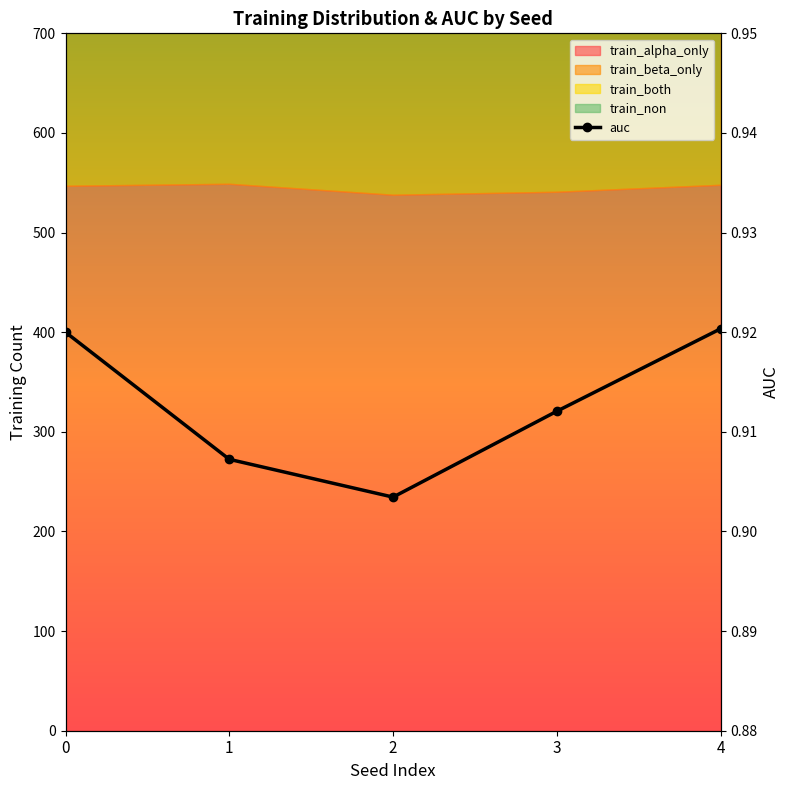

What is the value of the 4th point from the left?

0.9